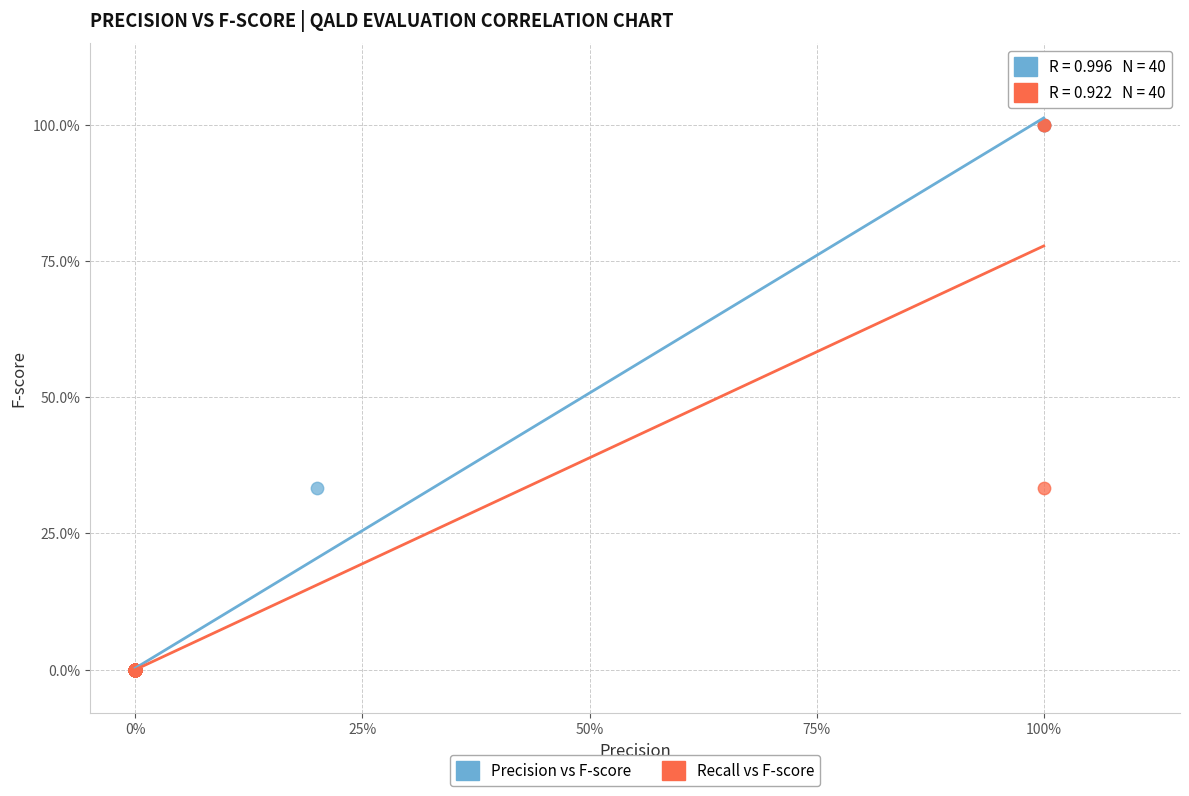

What are all the series names shown in the legend?

Precision vs F-score, Recall vs F-score